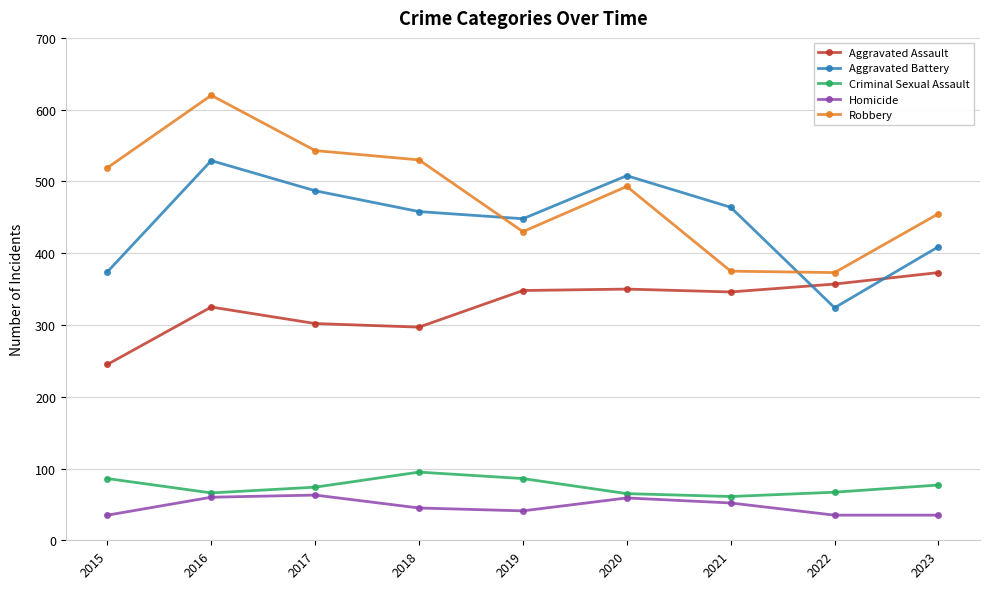

In Aggravated Battery, how many points are lower than both neighbors (excluding endpoints)?

2